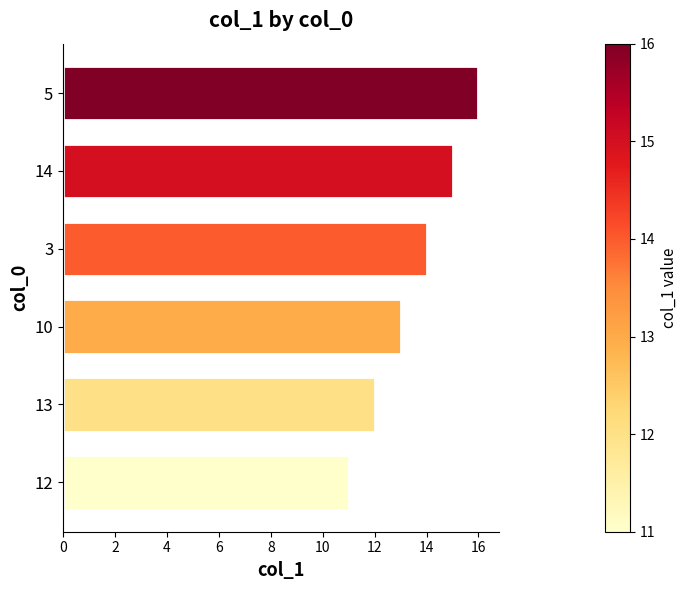

How many values are between 12 and 15?

4